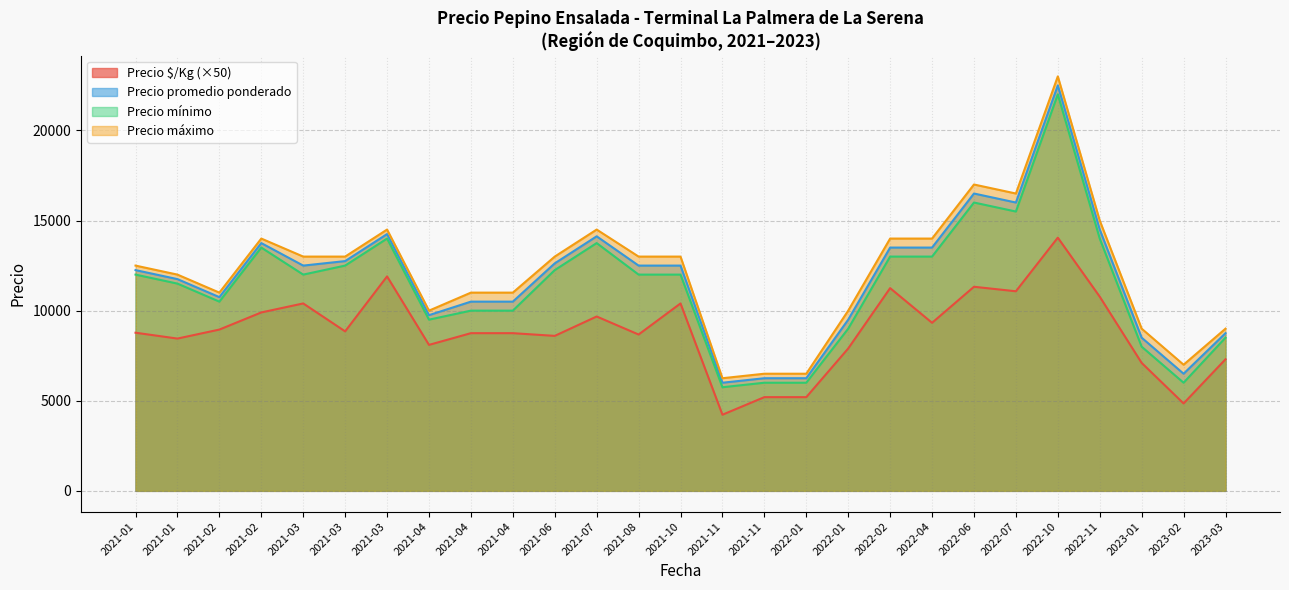

List the series in order of their peak value, highest first.

Precio máximo, Precio promedio ponderado, Precio mínimo, Precio $/Kg (×50)